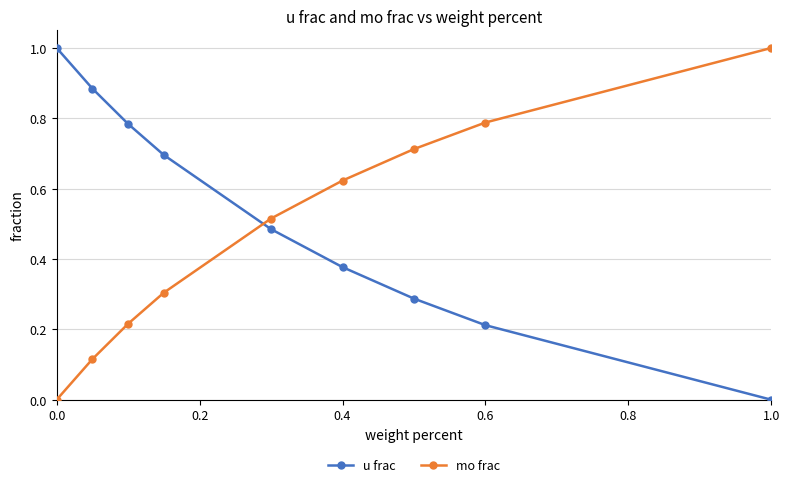

What is the sum of all u frac values?

4.7